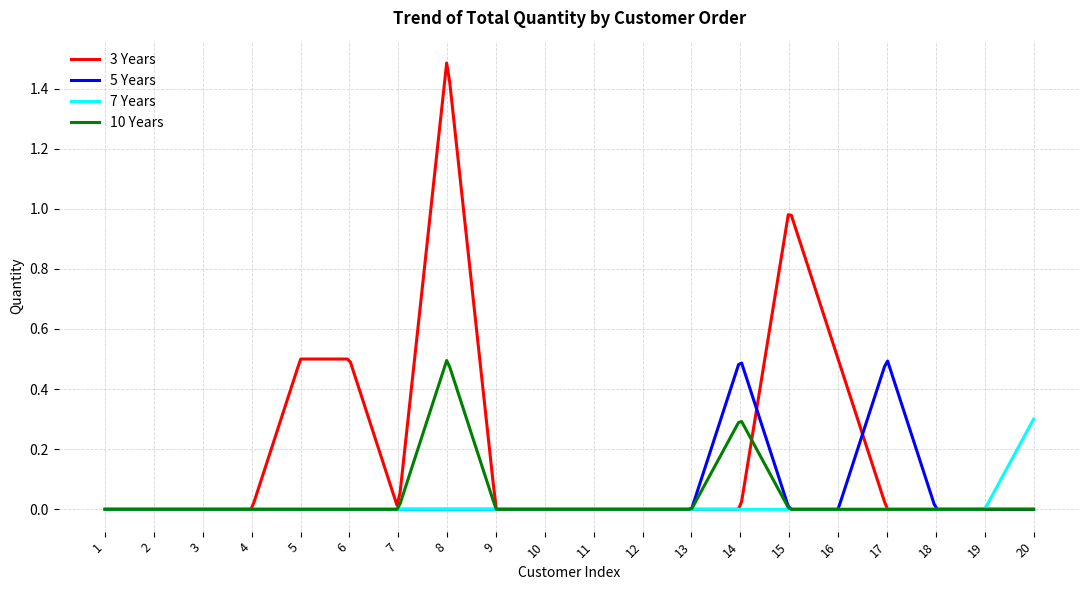

Which series has the widest spread of values?

3 Years